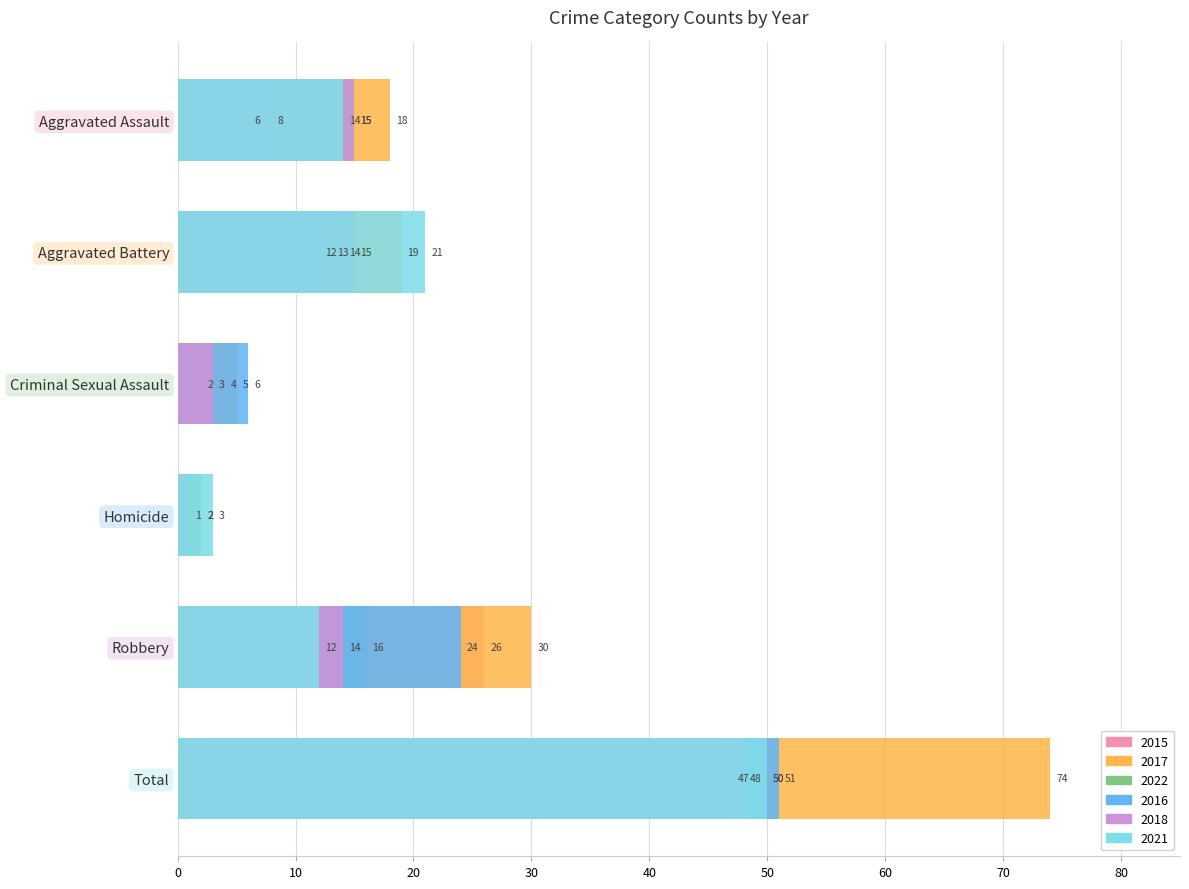

The 2022 series shows 6 at Aggravated Battery. True or false?

False